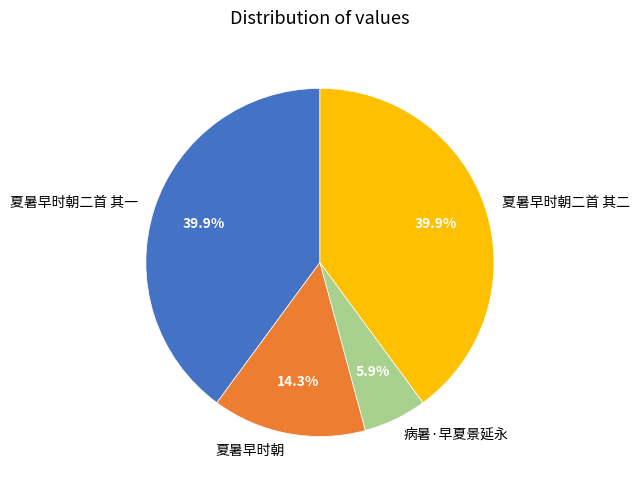

What percentage is the 夏暑早时朝 slice, to the nearest percent?

14%